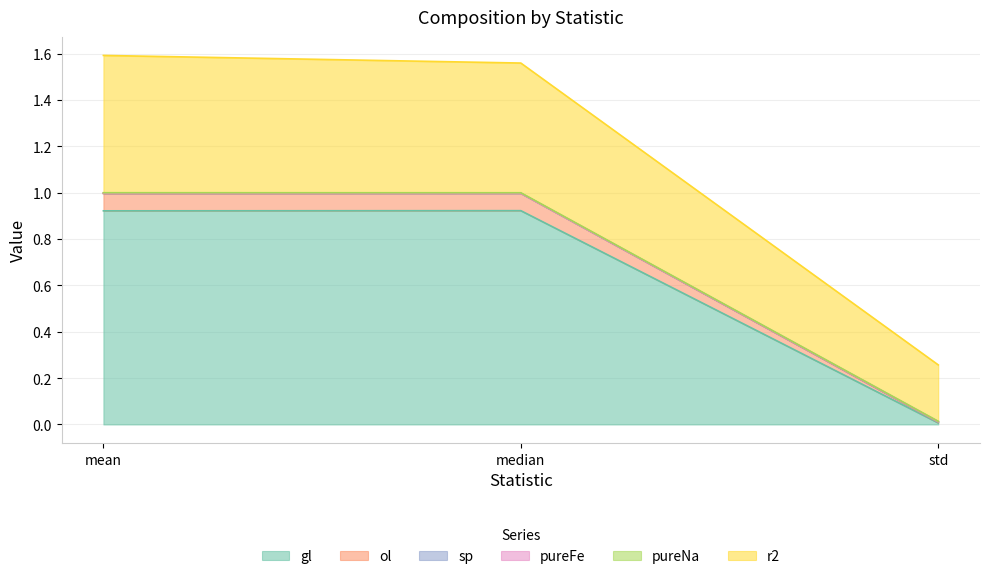

What is the maximum value for r2?

1.6